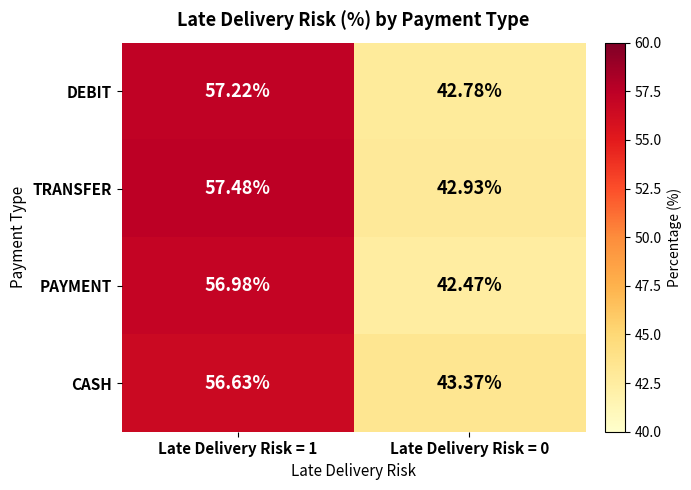

Which series changed the most between Late Delivery Risk = 1 and Late Delivery Risk = 0?

TRANSFER